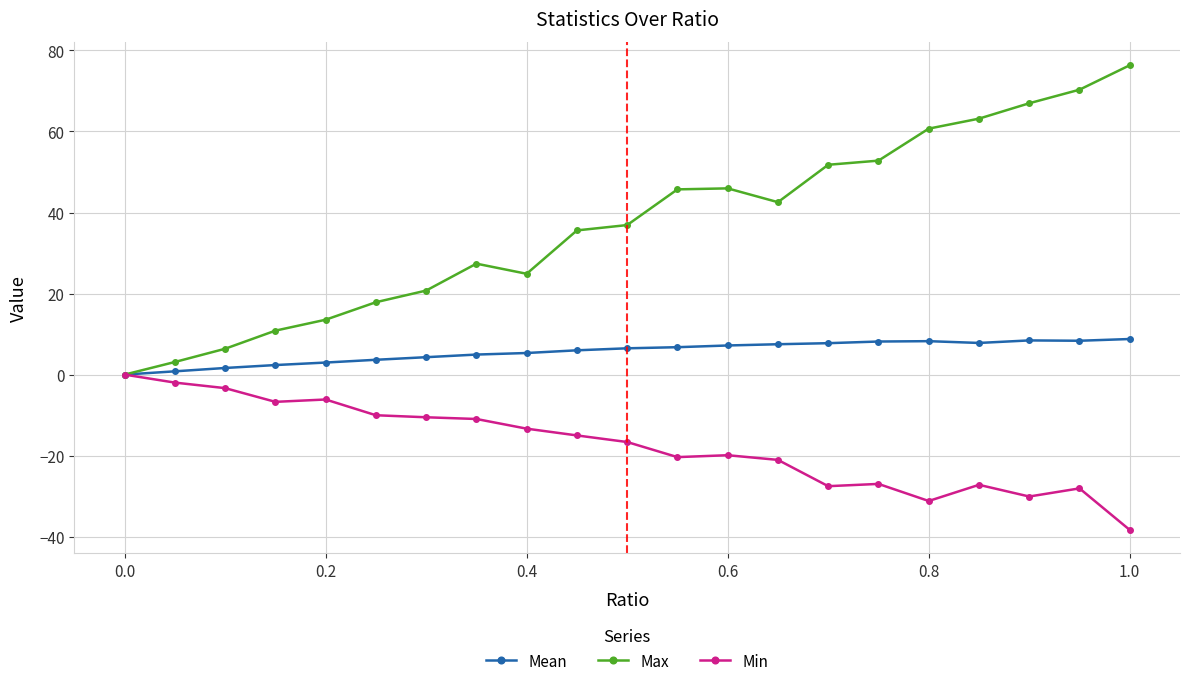

List the series in order of their peak value, lowest first.

Min, Mean, Max